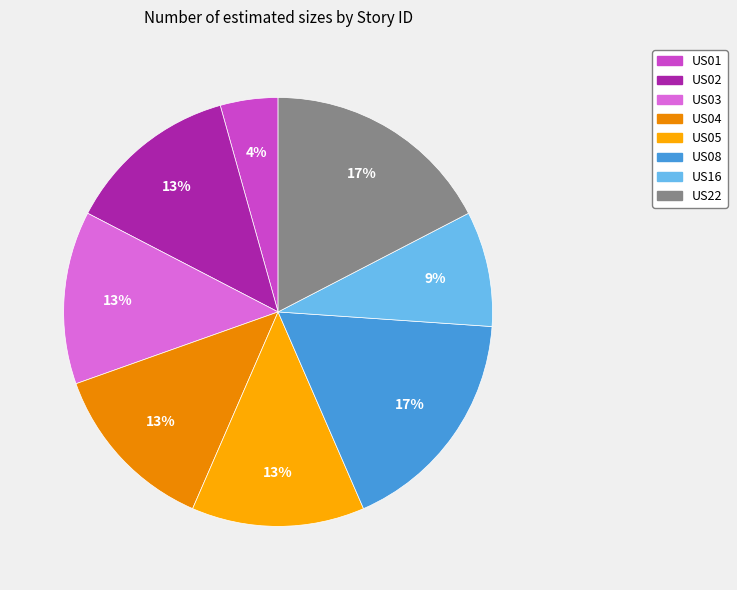

True or false: US03 accounts for 13% of the total.

True